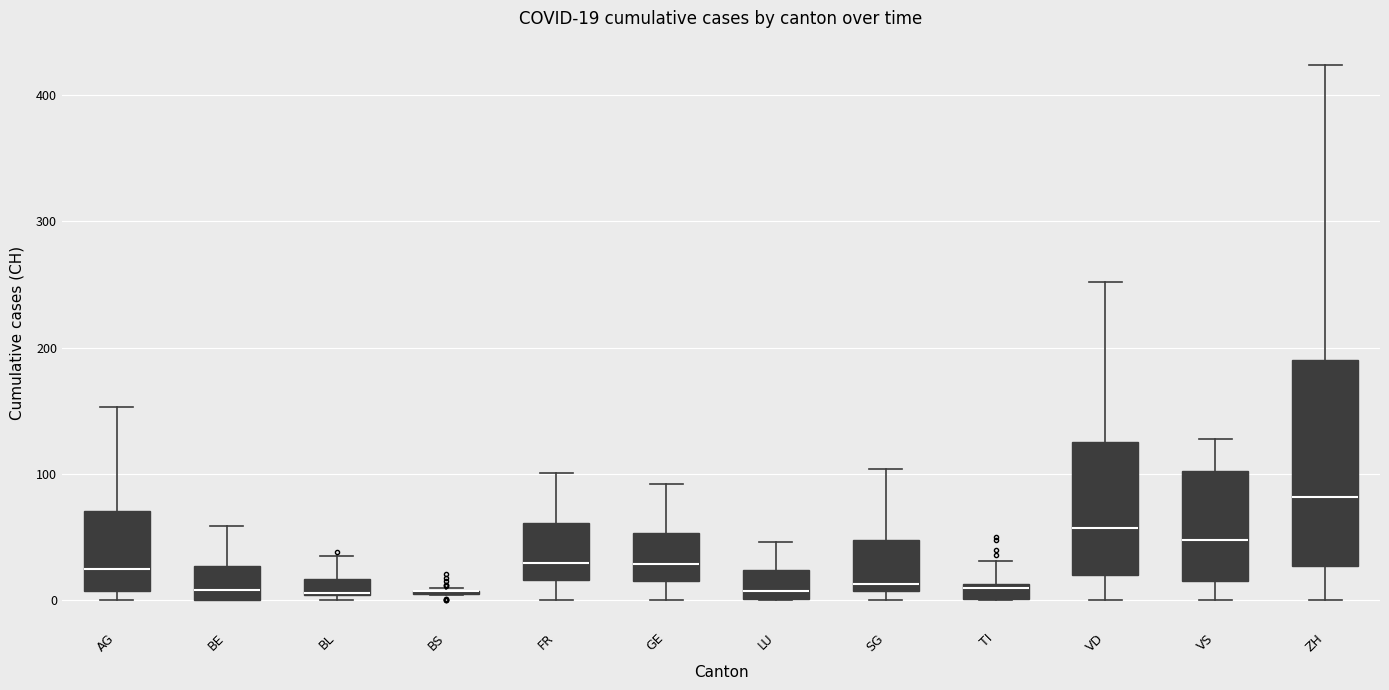

Which box is the tallest, from its lower edge to its upper edge?

ZH